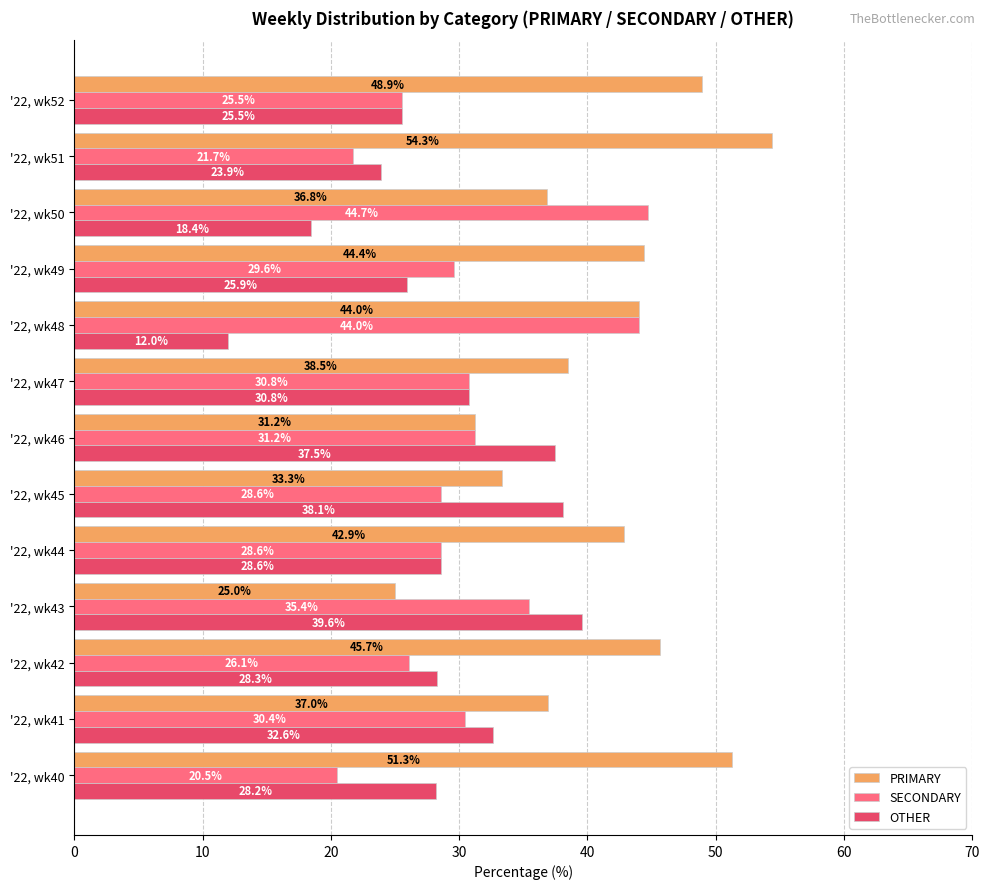

The PRIMARY series shows 12.0 at '22, wk45. True or false?

False